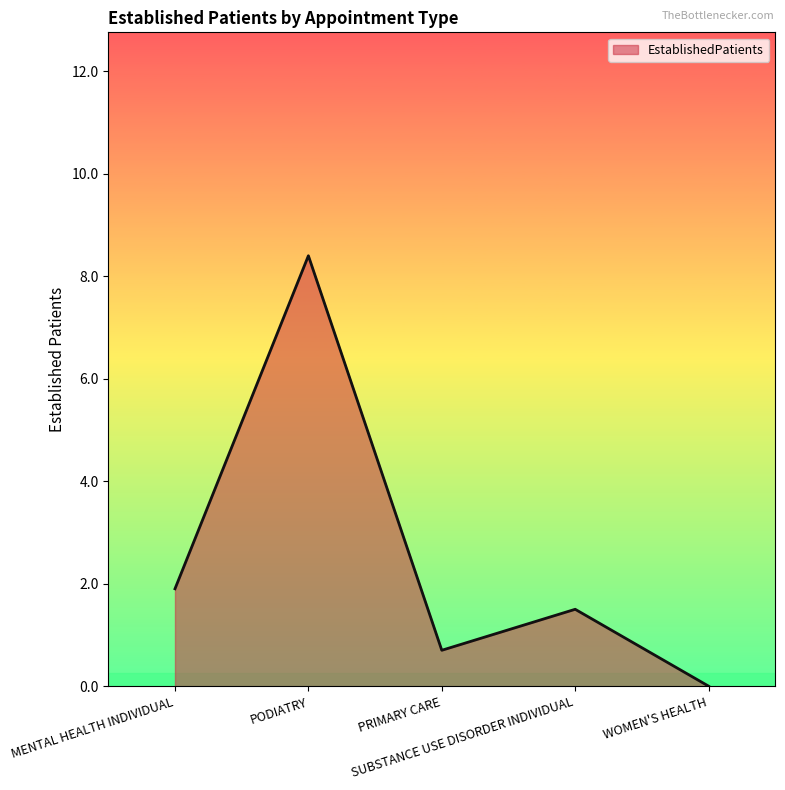

What position from the left is SUBSTANCE USE DISORDER INDIVIDUAL?

4